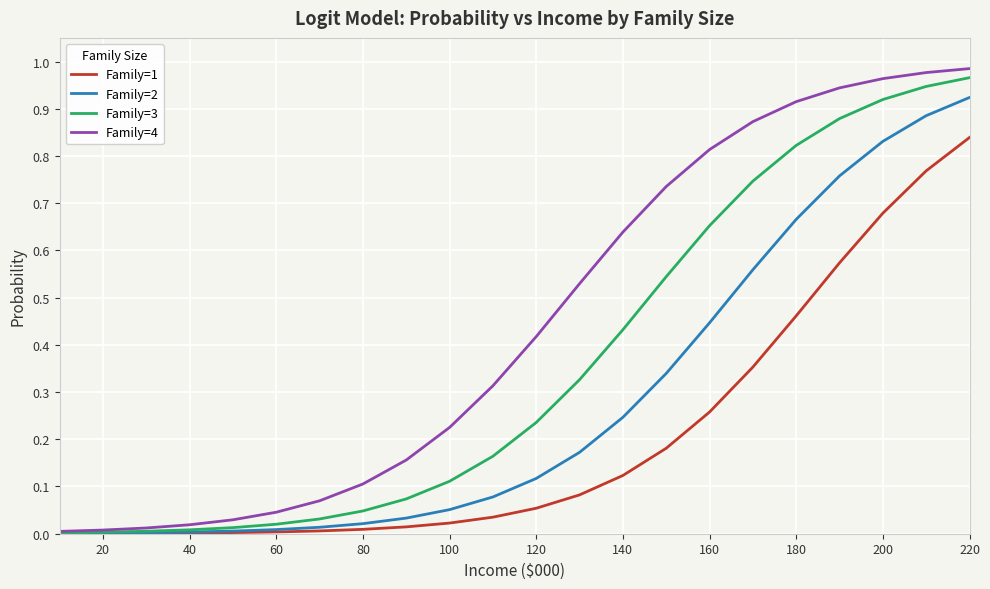

Does the chart display data point markers on the line(s)?

No